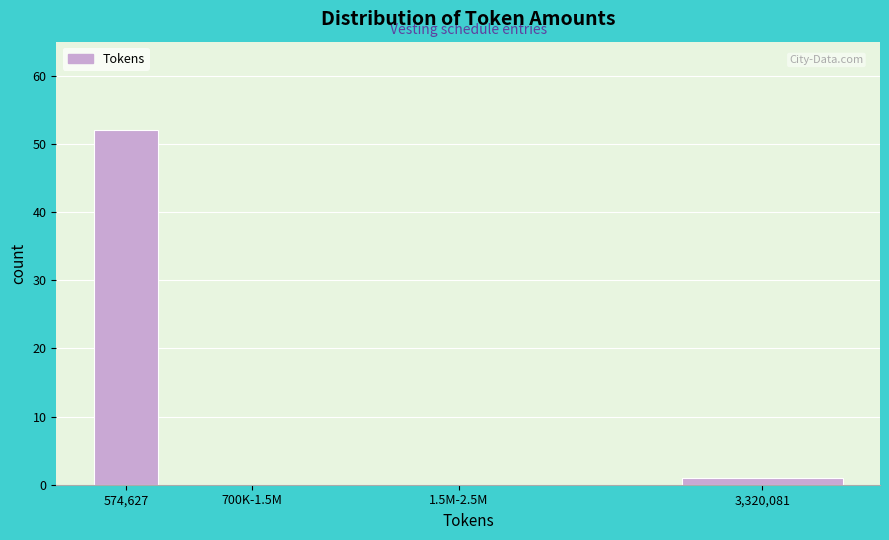

Reading right to left, extract all data points from this chart.

3,320,081=1	1.5M-2.5M=0	700K-1.5M=0	574,627=52